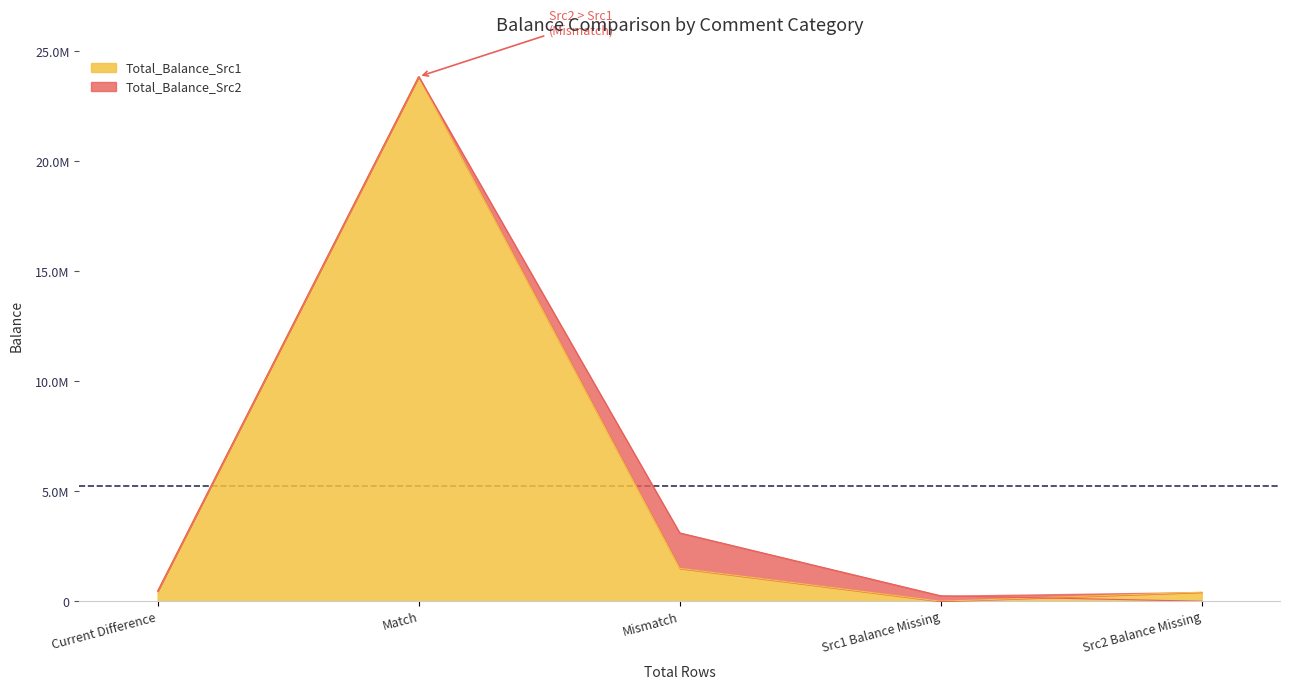

The Total_Balance_Src2 series shows 246857.3 at Src1 Balance Missing. True or false?

True